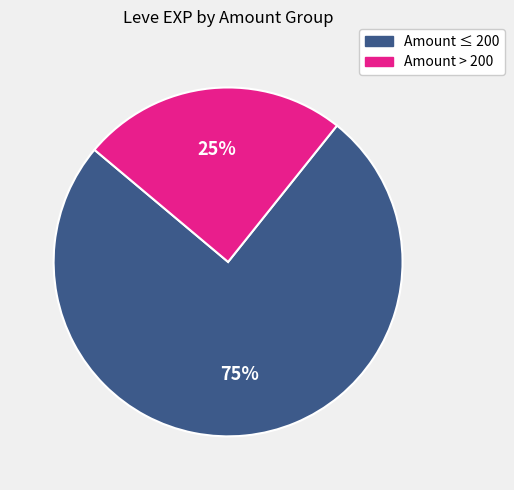

How many slices are in this pie chart?

2